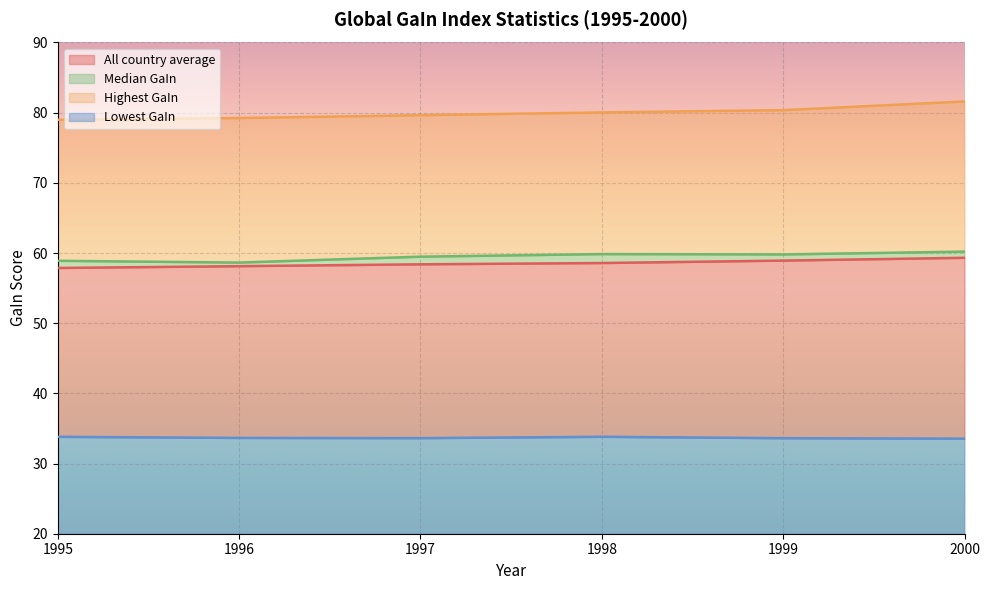

At how many categories does at least one series exceed 41?

6